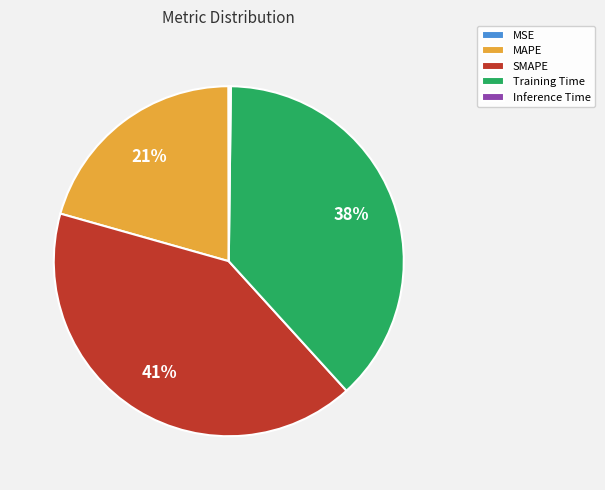

Which category has the biggest portion of the pie?

SMAPE